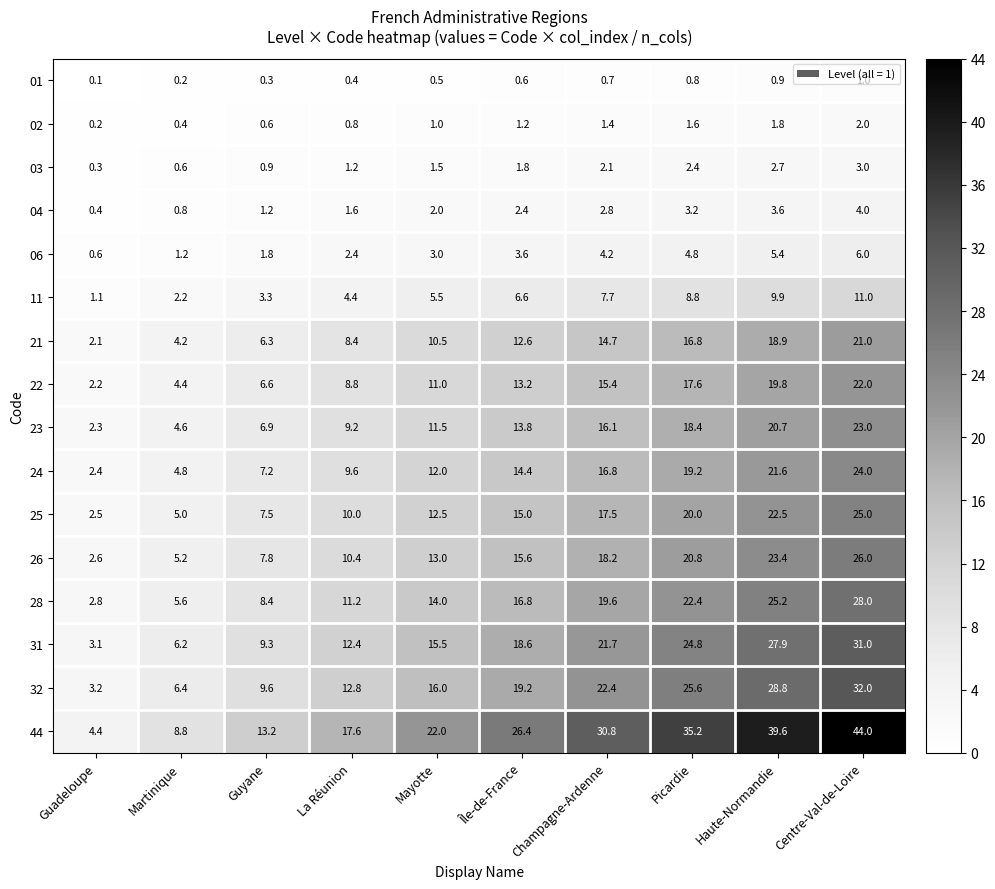

What is the approximate value of 32 at Picardie?

25.6